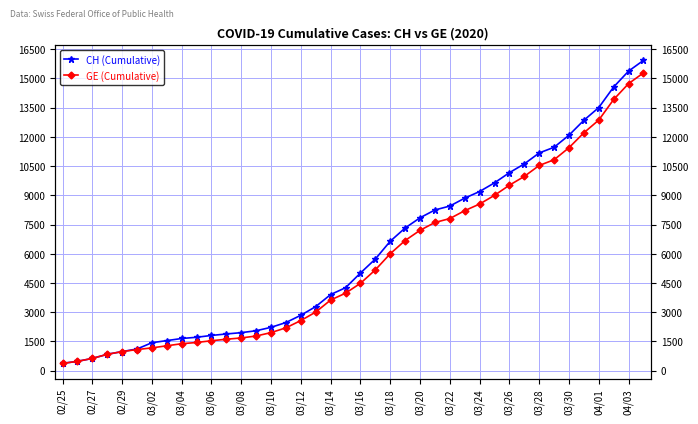

Which series has the largest range (max minus min)?

CH (Cumulative)